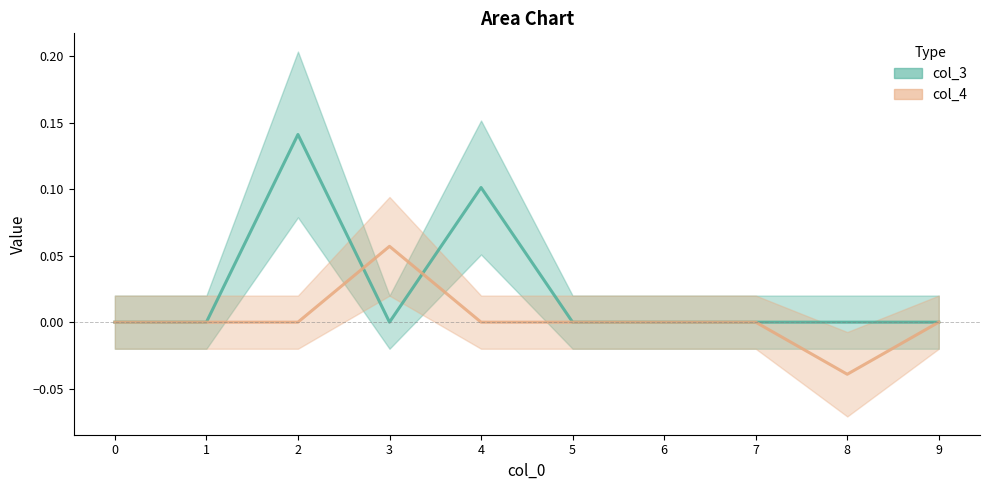

Is it true that col_3 equals 0.1 at 2?

True